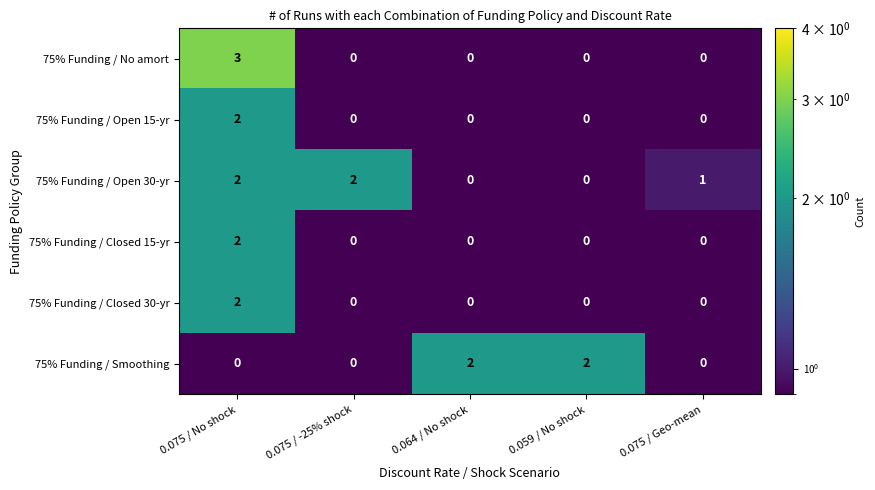

True or false: 75% Funding / No amort has a value of 0 at 0.059 / No shock.

True